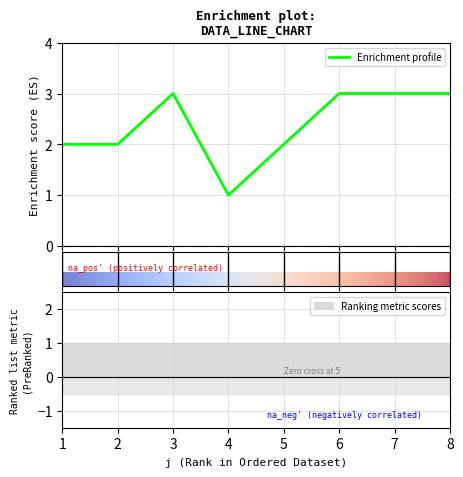

At which label is the value closest to 2?

1